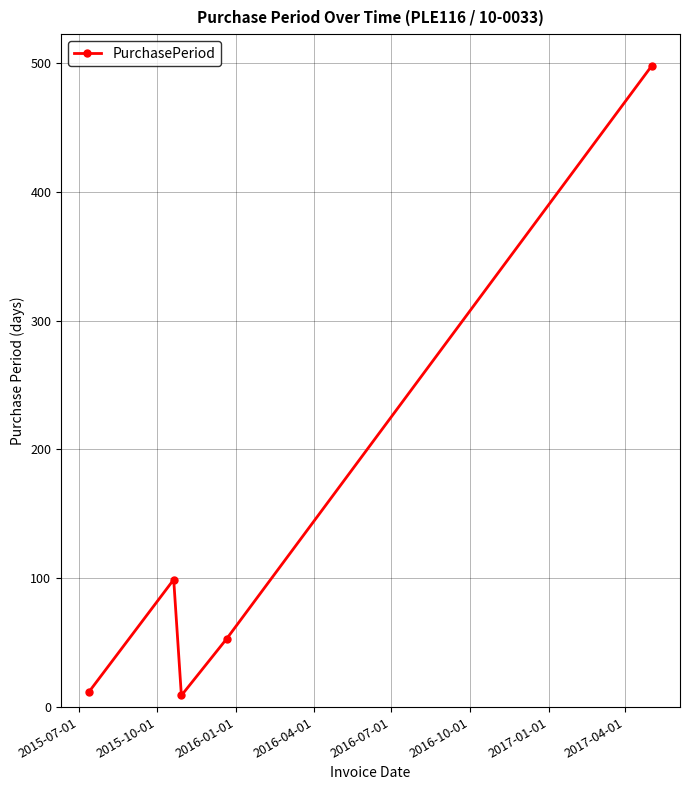

What is the value of the 2nd point from the left?

99